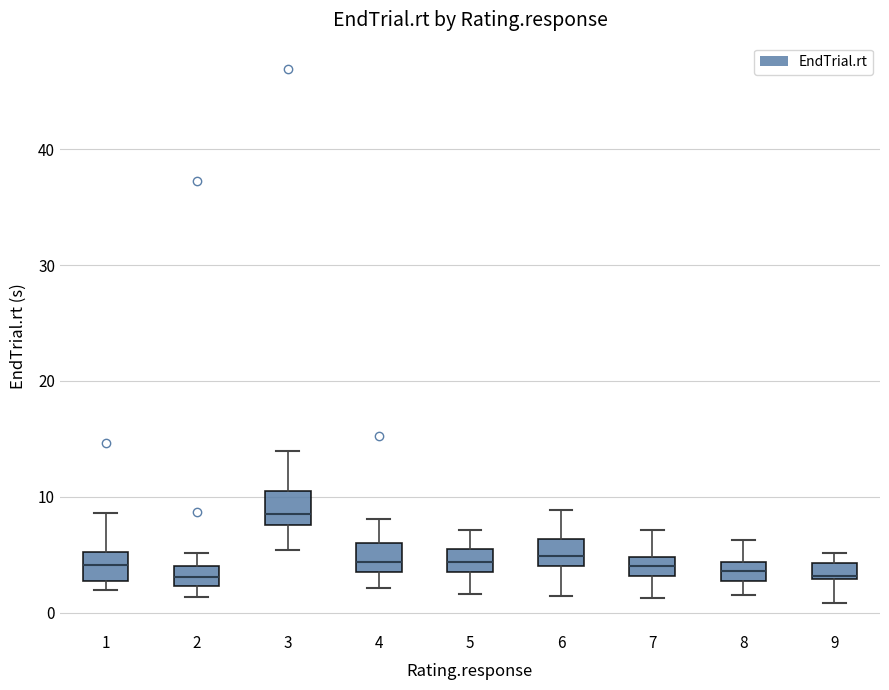

Where is the upper edge of the box at x = 4 on the y-axis? The values are not printed on the chart, so give them approximately, as read against the axis.

6